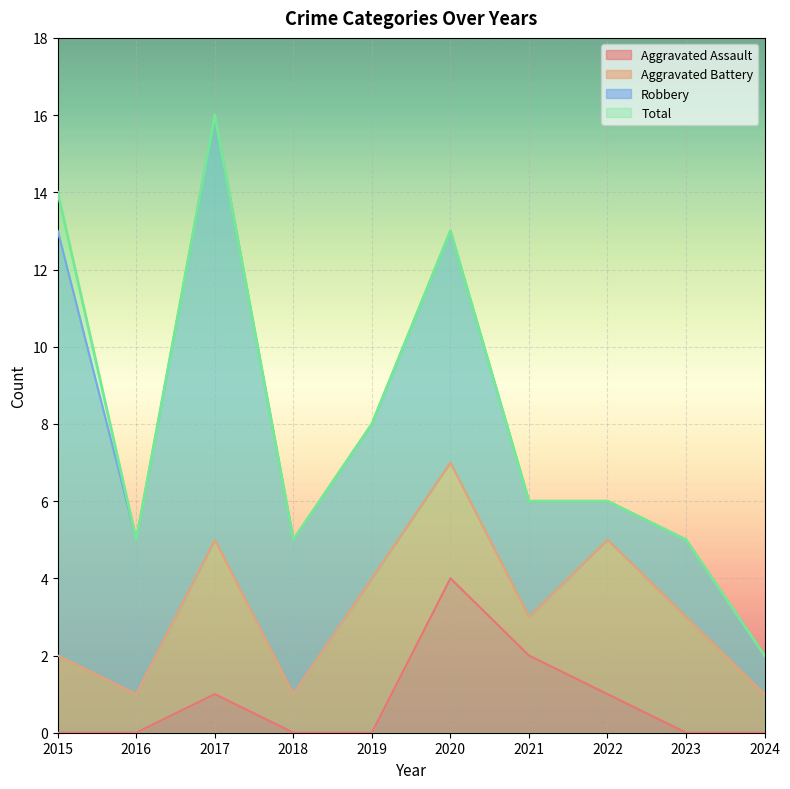

Which has a higher value, 2024 or 2015?

2024